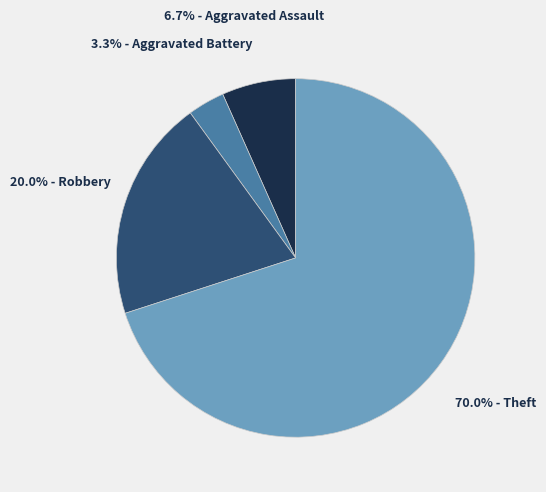

Is there any slice that represents more than half of the pie?

Yes